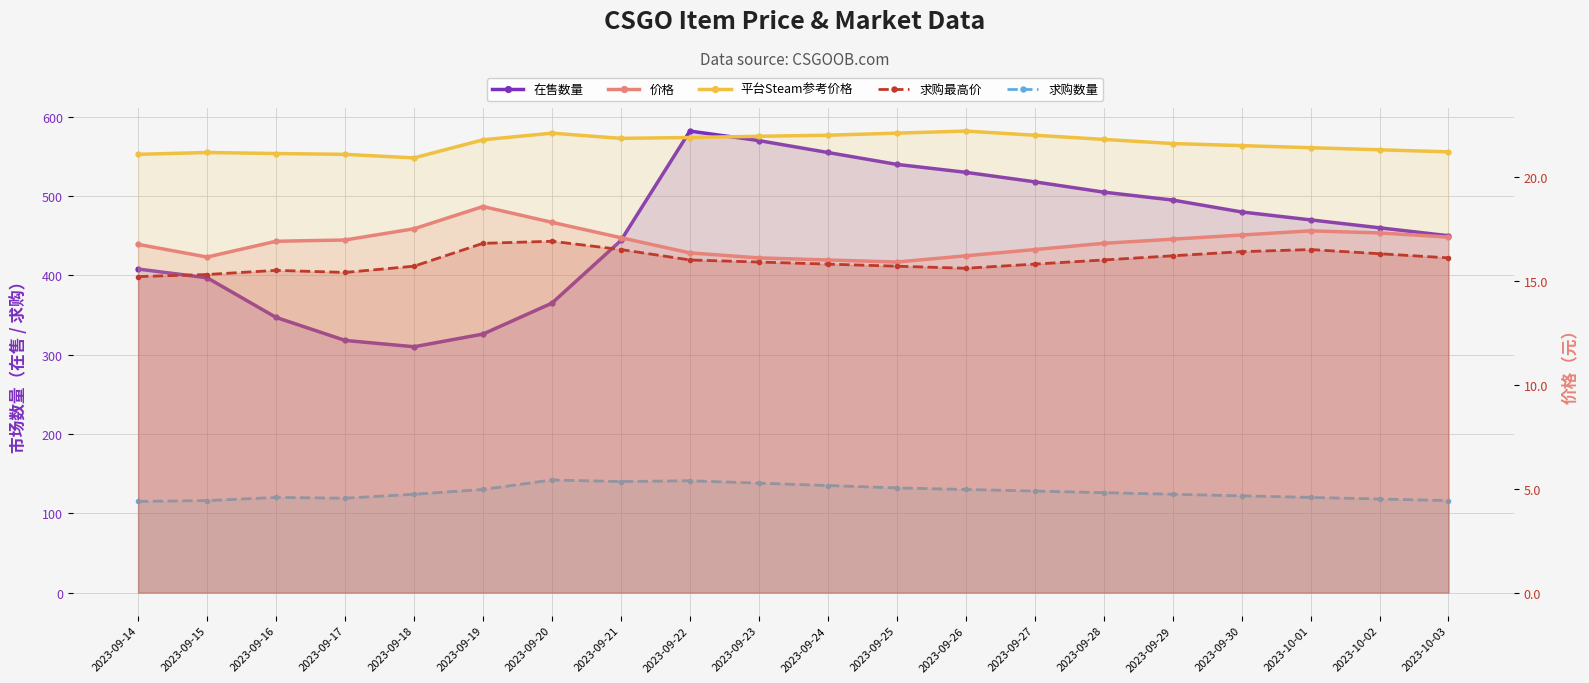

At which category is the sum across all series the highest?

2023-09-22